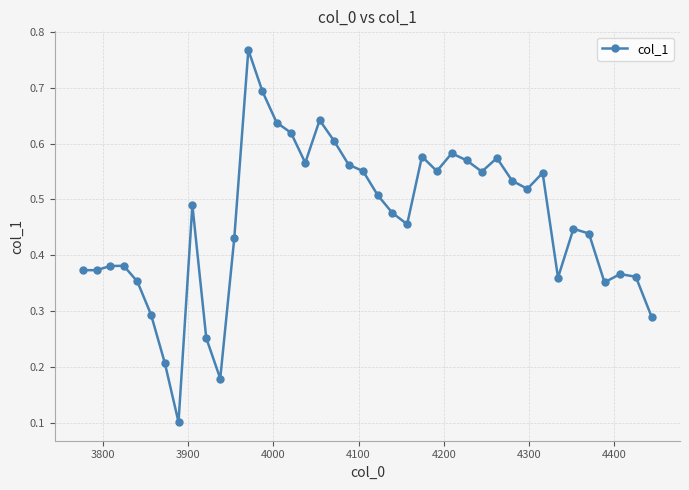

What is the sum of all values?

18.5